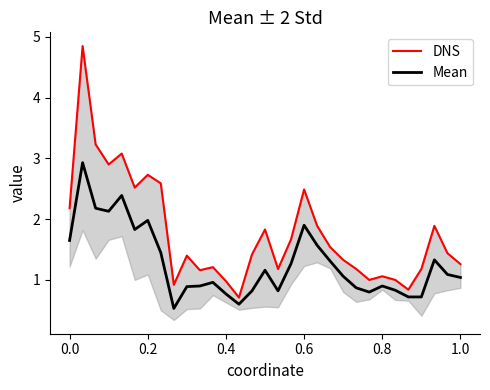

Is it true that Mean equals 0.8 at 0.4?

True